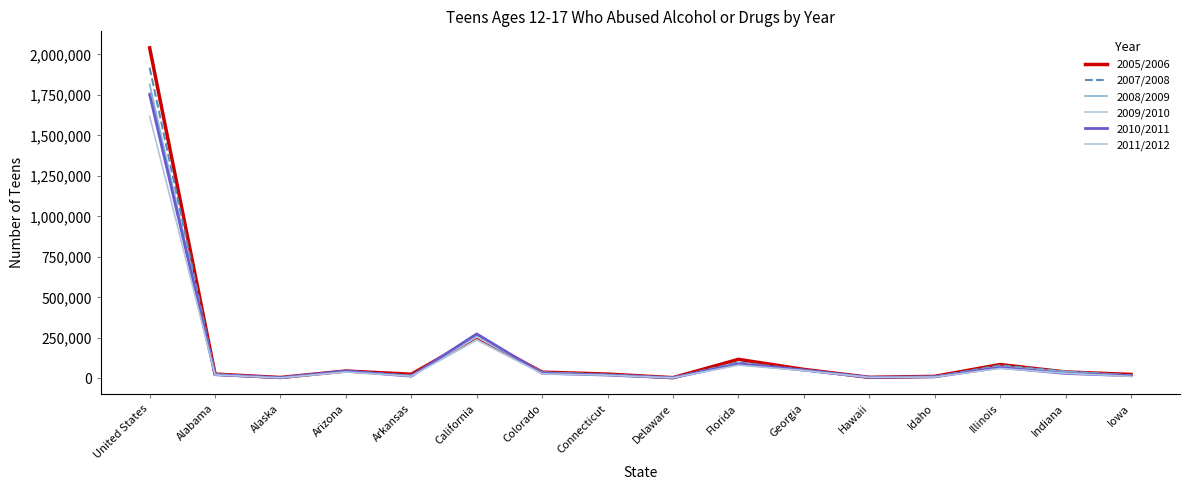

Where is 2007/2008 nearest to the value 961500?

California